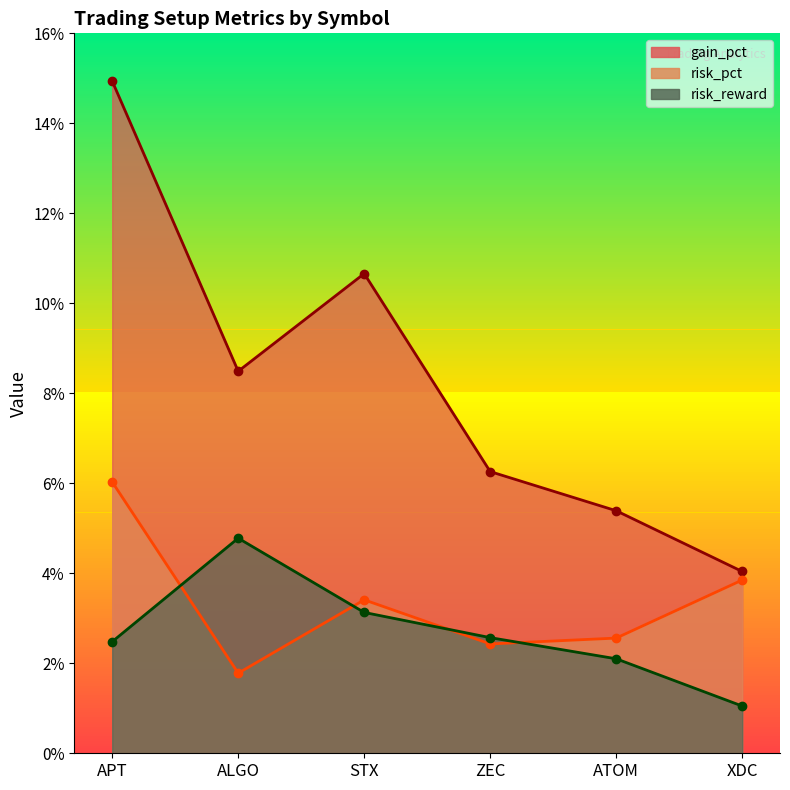

The value of risk_pct at ALGO is 1.8. True or false?

True